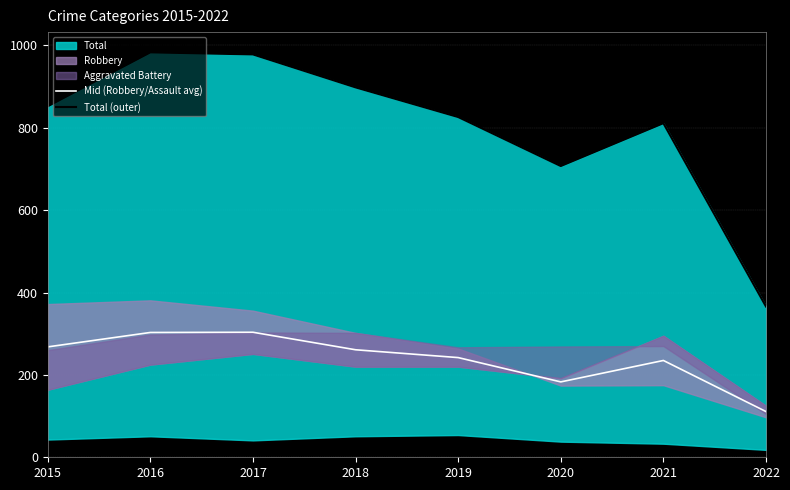

What is the sum of all Mid (Robbery/Assault avg) values?

1906.5